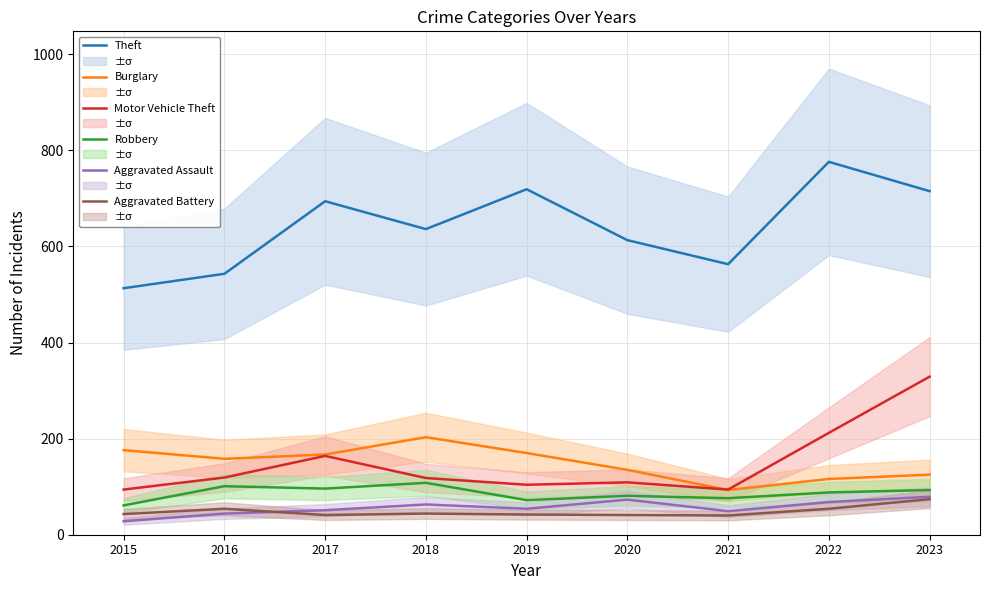

True or false: Theft and Aggravated Battery cross at least once.

False